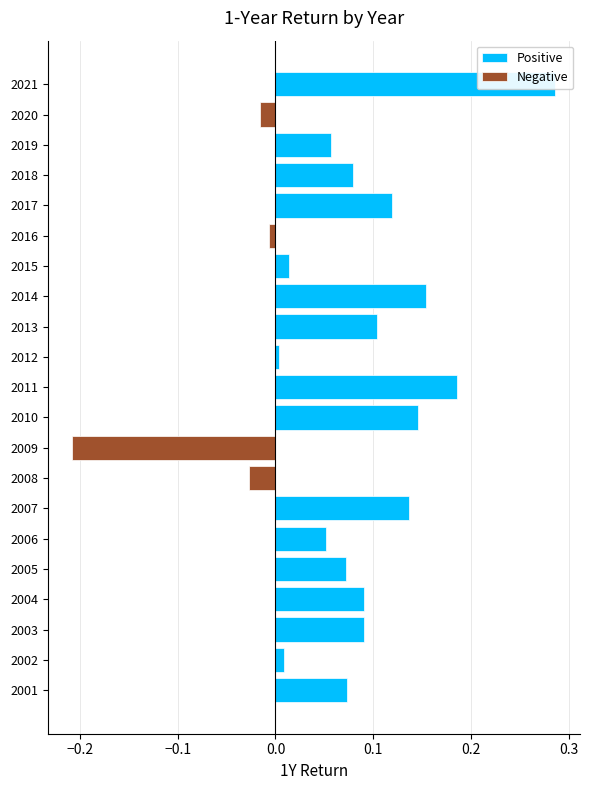

Which series has the largest total across all categories?

Positive